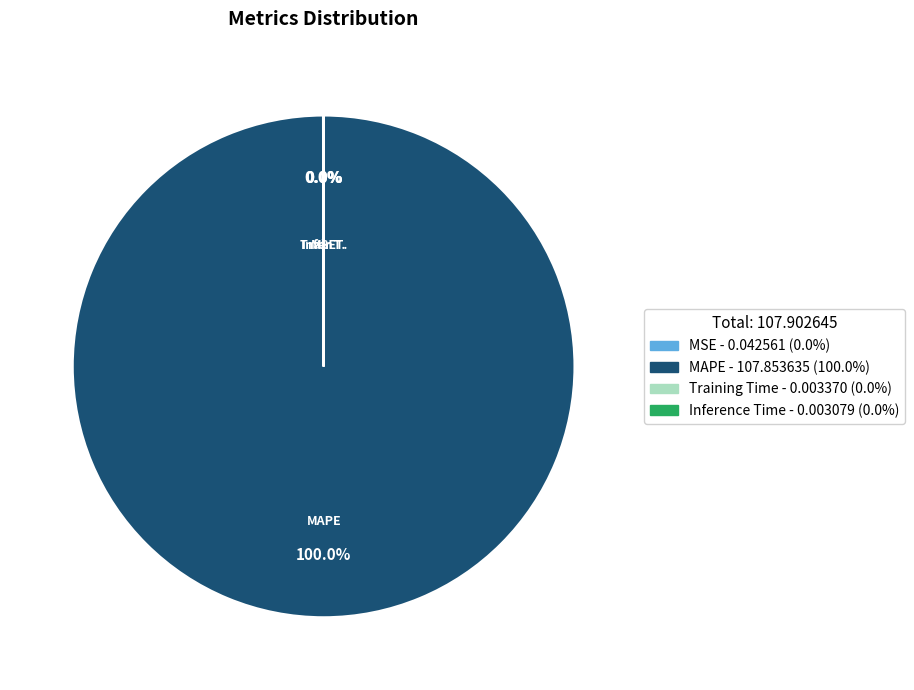

What is the largest slice in the pie chart?

MAPE